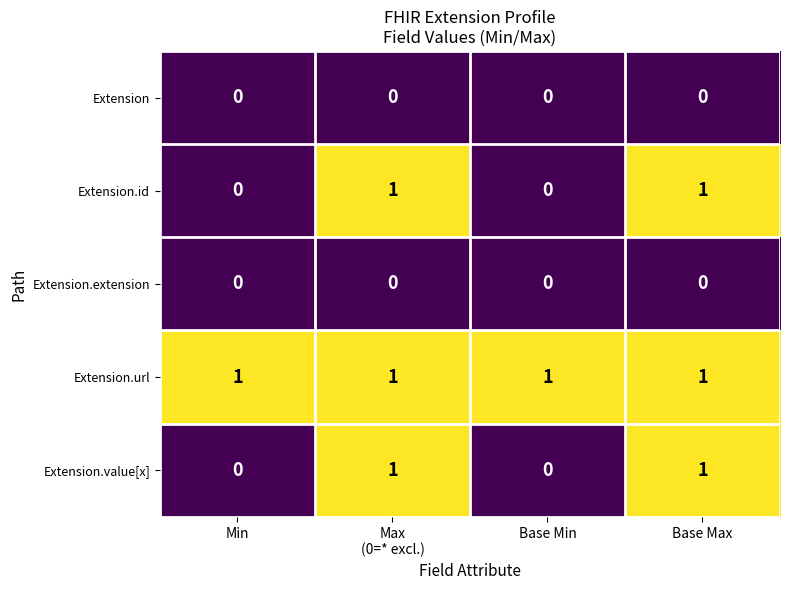

The value of Extension at Base Min is 0. True or false?

True